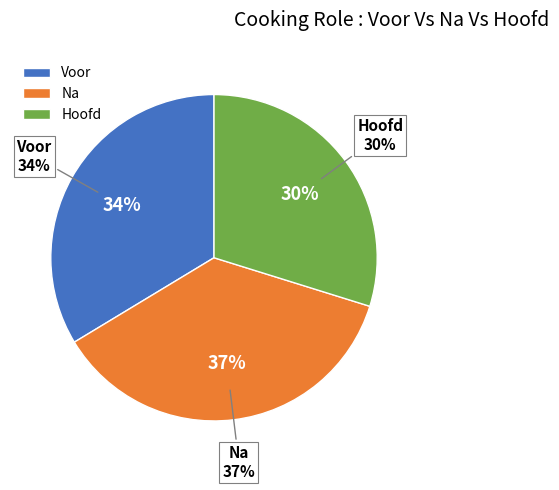

Is there any slice that represents more than half of the pie?

No